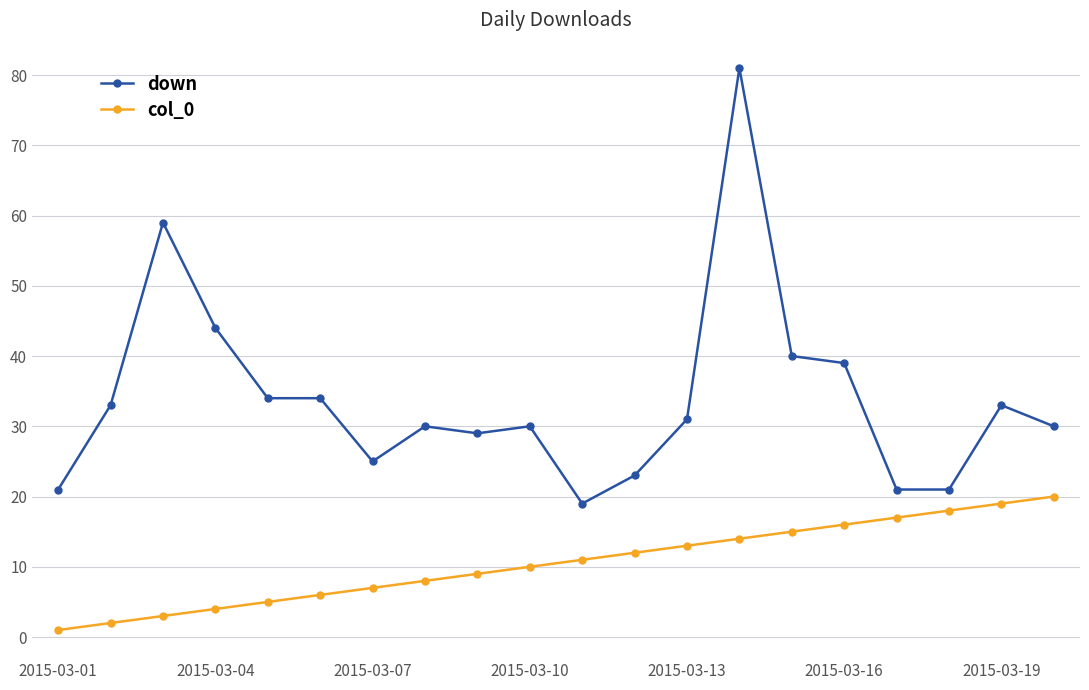

Rank the series by their average value, from lowest to highest.

col_0, down